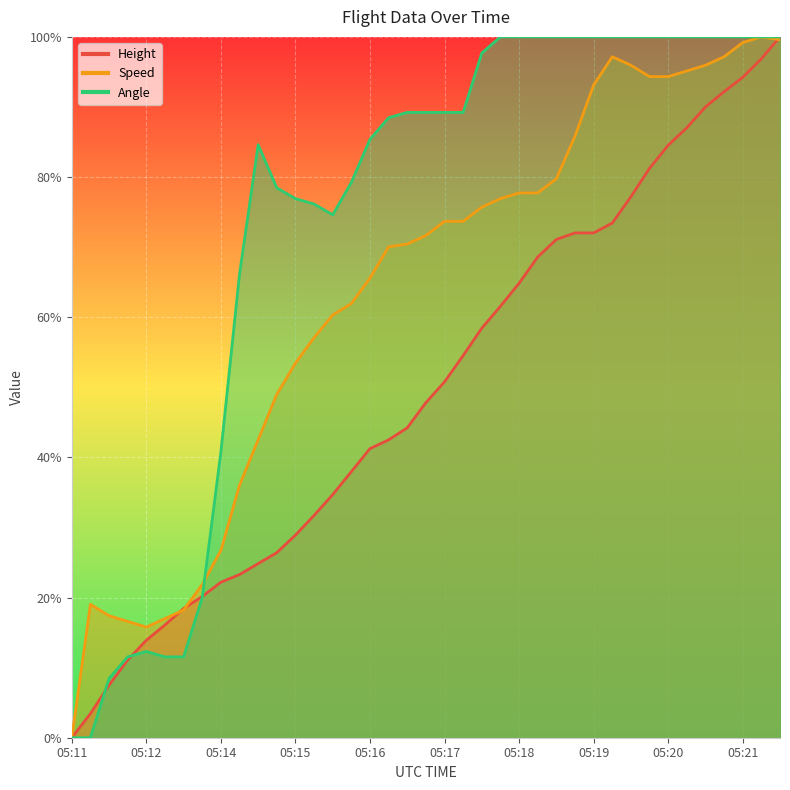

Reading right to left, transcribe all the data shown in this chart.

Height: 1.0	1.0	0.9	0.9	0.9	0.9	0.8	0.8	0.8	0.7	0.7	0.7	0.7	0.7	0.6	0.6	0.6	0.5	0.5	0.5	0.4	0.4	0.4	0.4	0.3	0.3	0.3	0.3	0.2	0.2	0.2	0.2	0.2	0.2	0.1	0.1	0.1	0.0	0.0
Speed: 1.0	1.0	1.0	1.0	1.0	1.0	0.9	0.9	1.0	1.0	0.9	0.9	0.8	0.8	0.8	0.8	0.8	0.7	0.7	0.7	0.7	0.7	0.7	0.6	0.6	0.6	0.5	0.5	0.4	0.4	0.3	0.2	0.2	0.2	0.2	0.2	0.2	0.2	0.0
Angle: 1.0	1.0	1.0	1.0	1.0	1.0	1.0	1.0	1.0	1.0	1.0	1.0	1.0	1.0	1.0	1.0	1.0	0.9	0.9	0.9	0.9	0.9	0.9	0.8	0.7	0.8	0.8	0.8	0.8	0.7	0.4	0.2	0.1	0.1	0.1	0.1	0.1	0.0	0.0